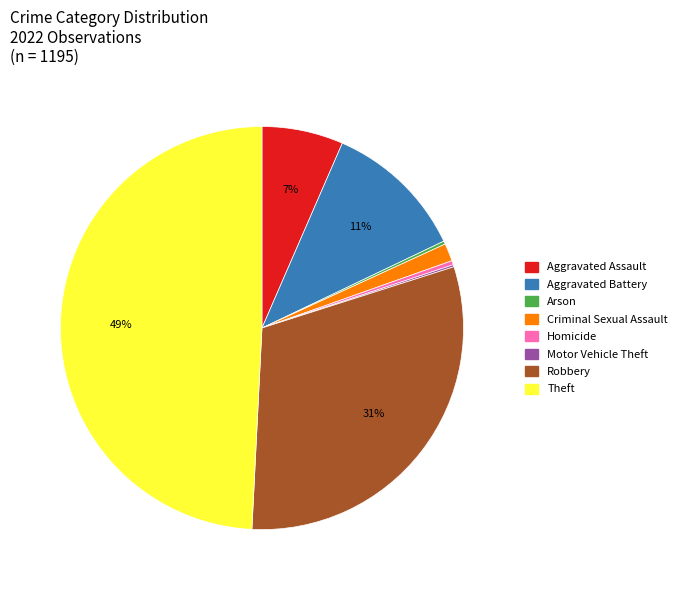

What percentage is the Criminal Sexual Assault slice, to the nearest percent?

1%